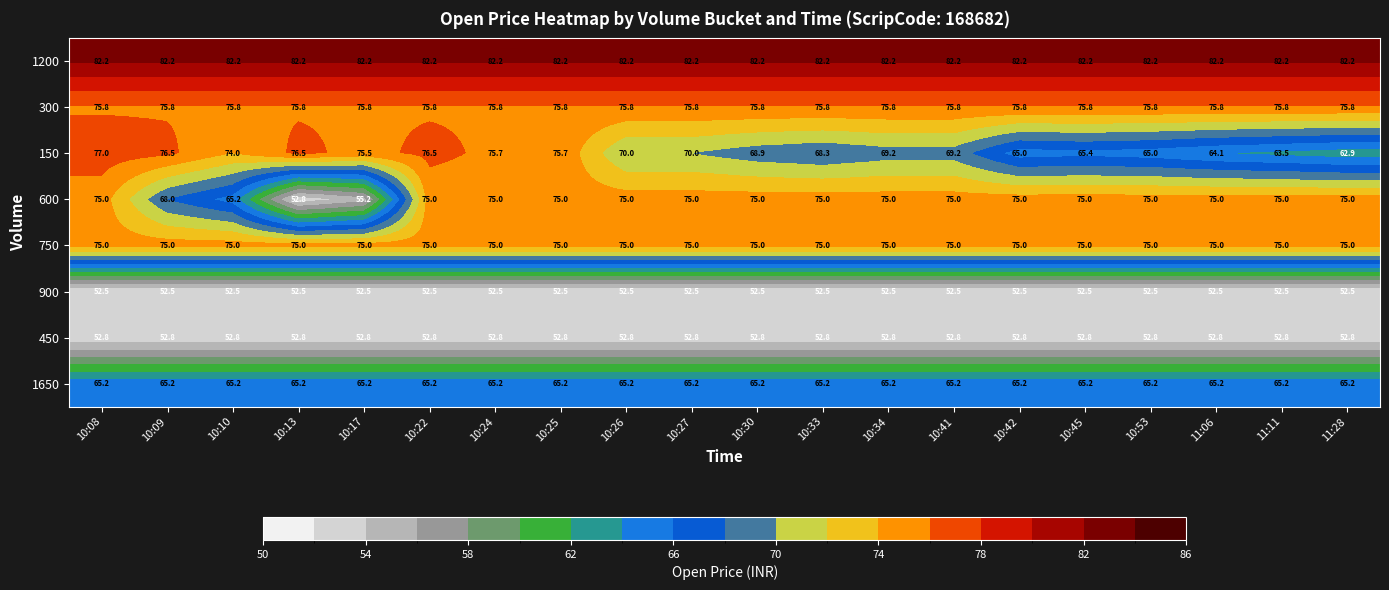

What is the average value of the 750 series?

75.0